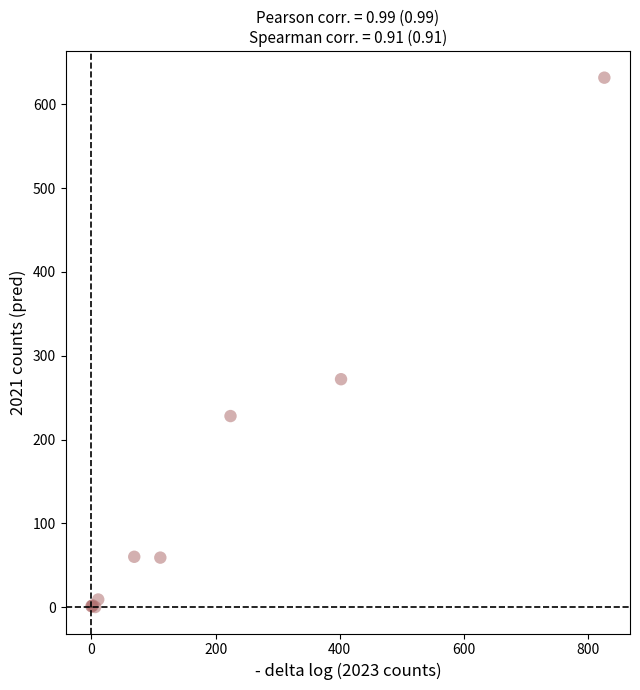

What Y value in the scatter plot is closest to 316?

272